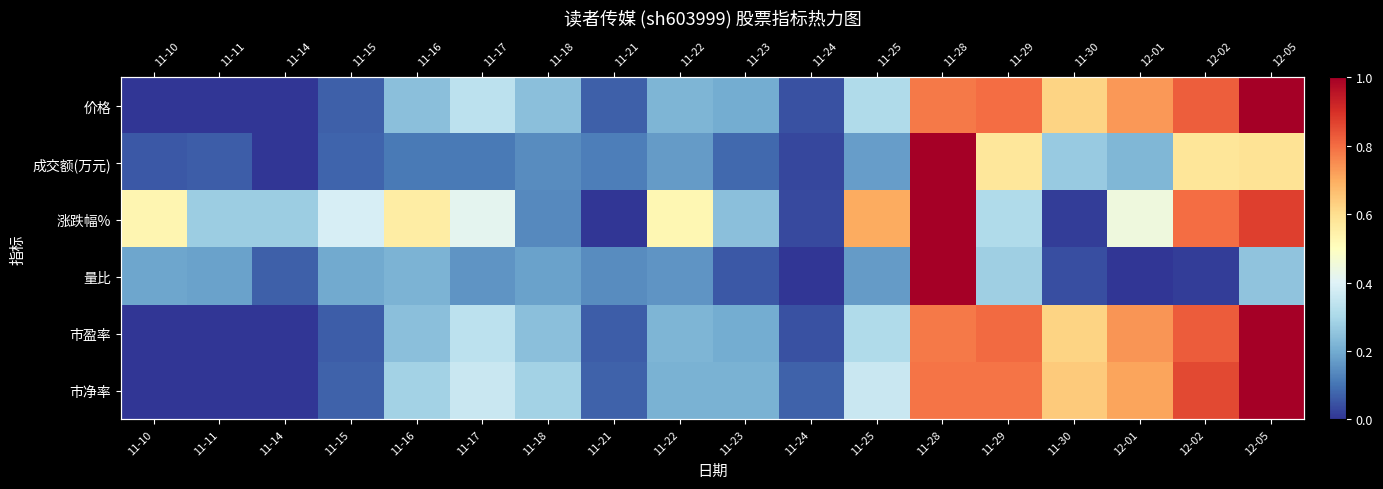

Is the value of 市盈率 at 11-17 greater than the value of 成交额(万元) at 12-01?

Yes